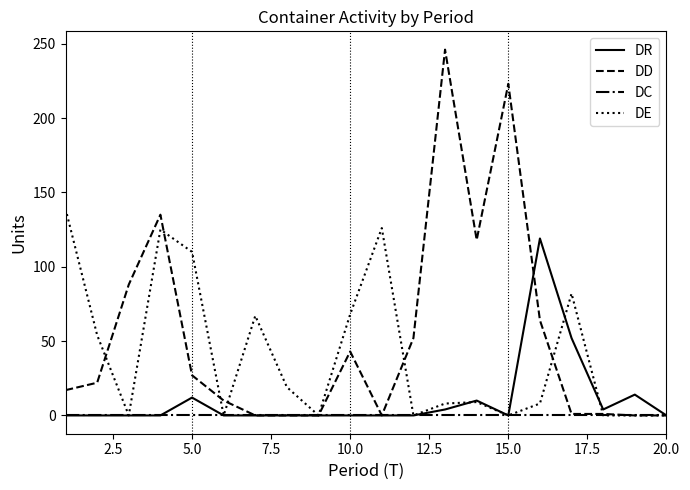

Rank the series by their maximum value, from lowest to highest.

DC, DR, DE, DD